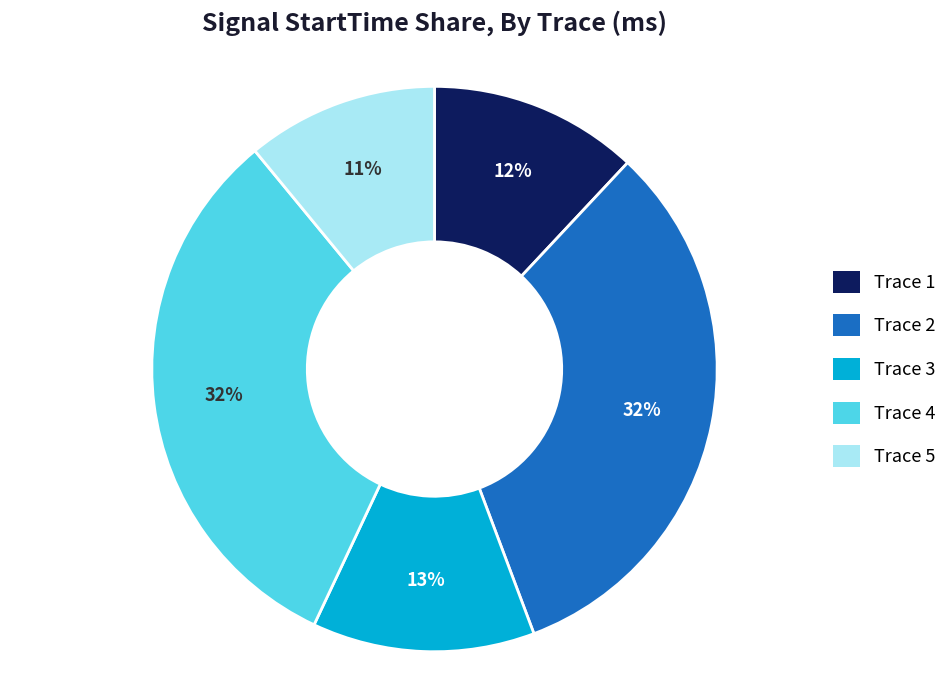

To the nearest percent, what percentage of the pie is Trace 1?

12%